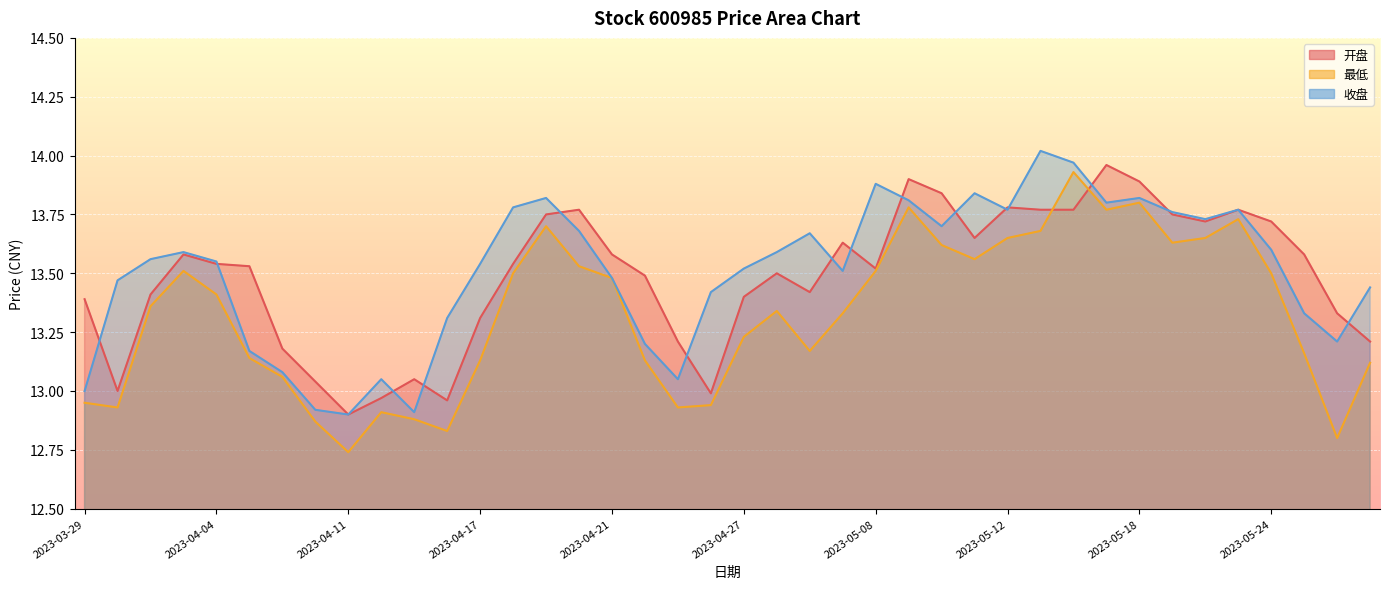

What position from the right is 2023-04-28?

19